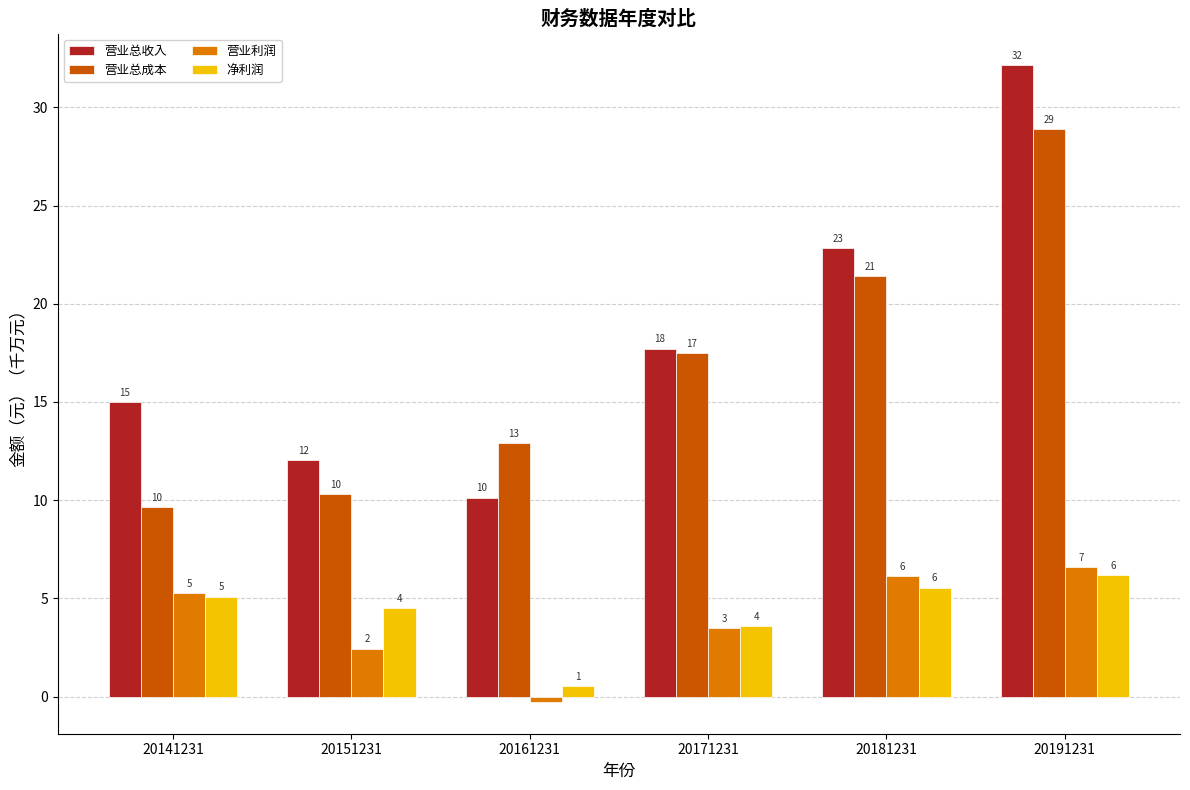

What is the minimum value shown in the chart?

-0.3